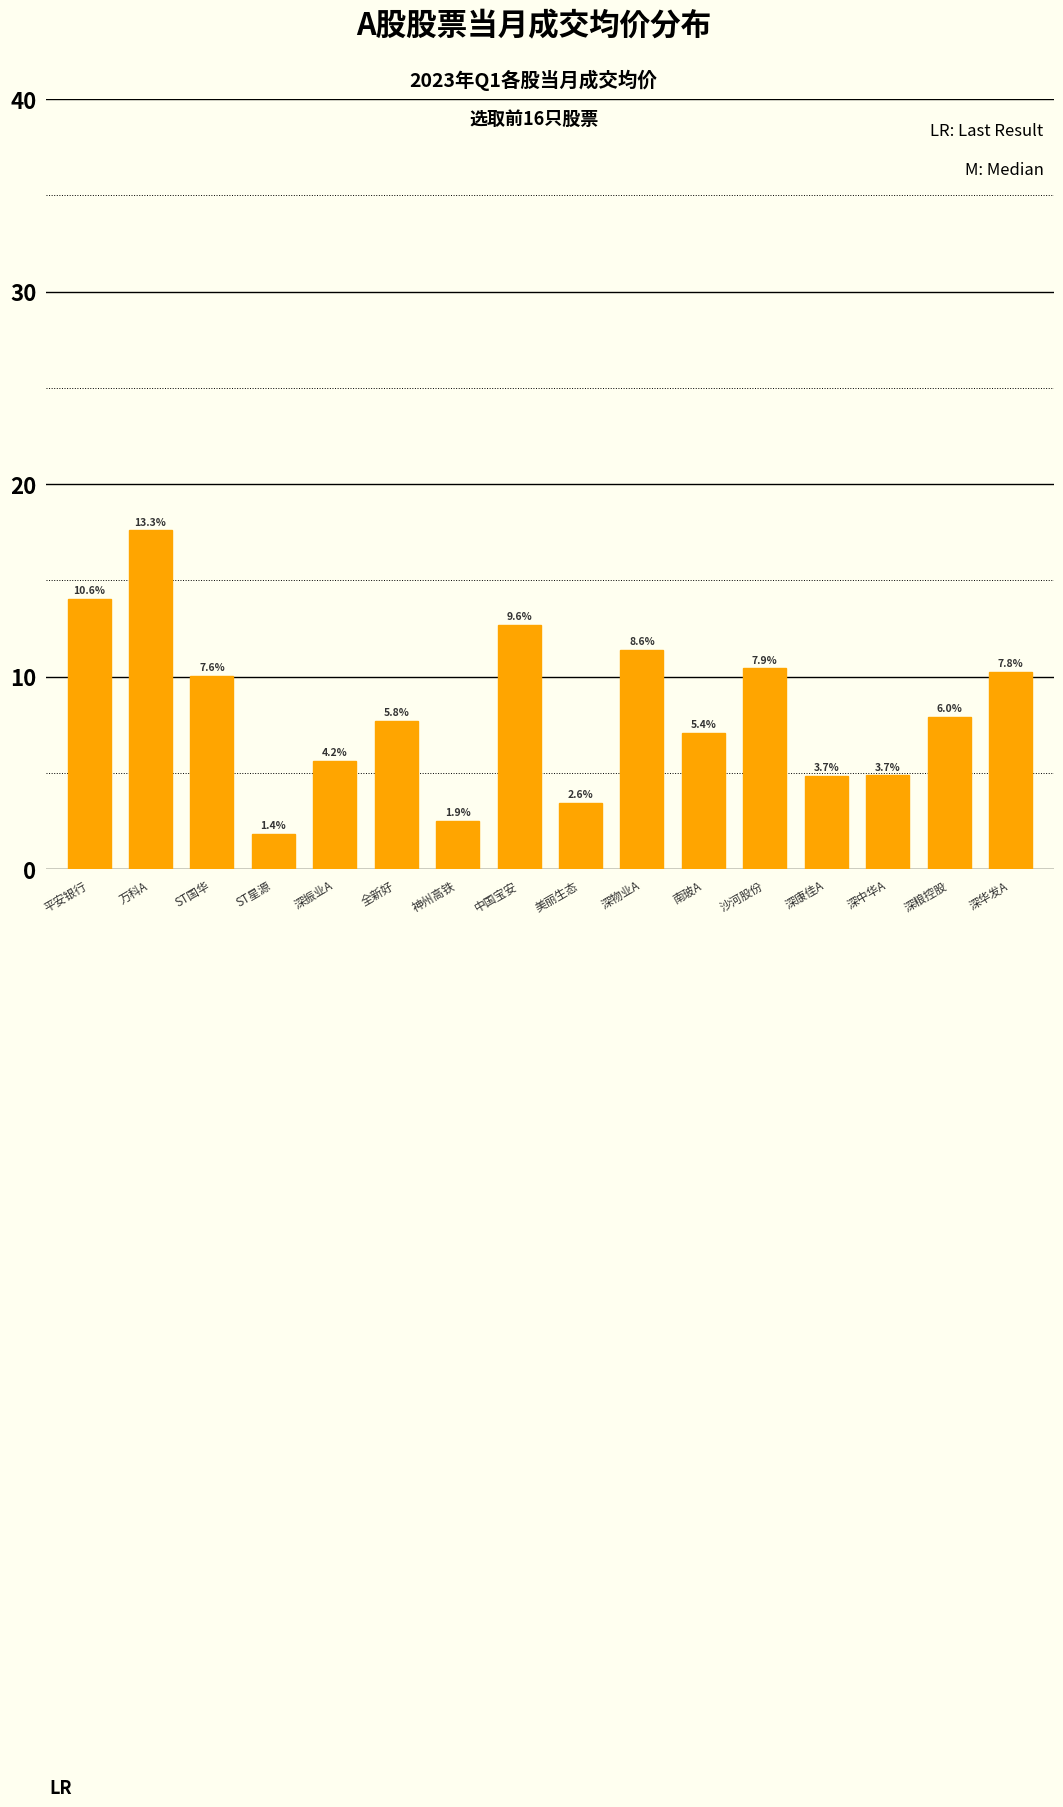

How many bars are there in total?

16